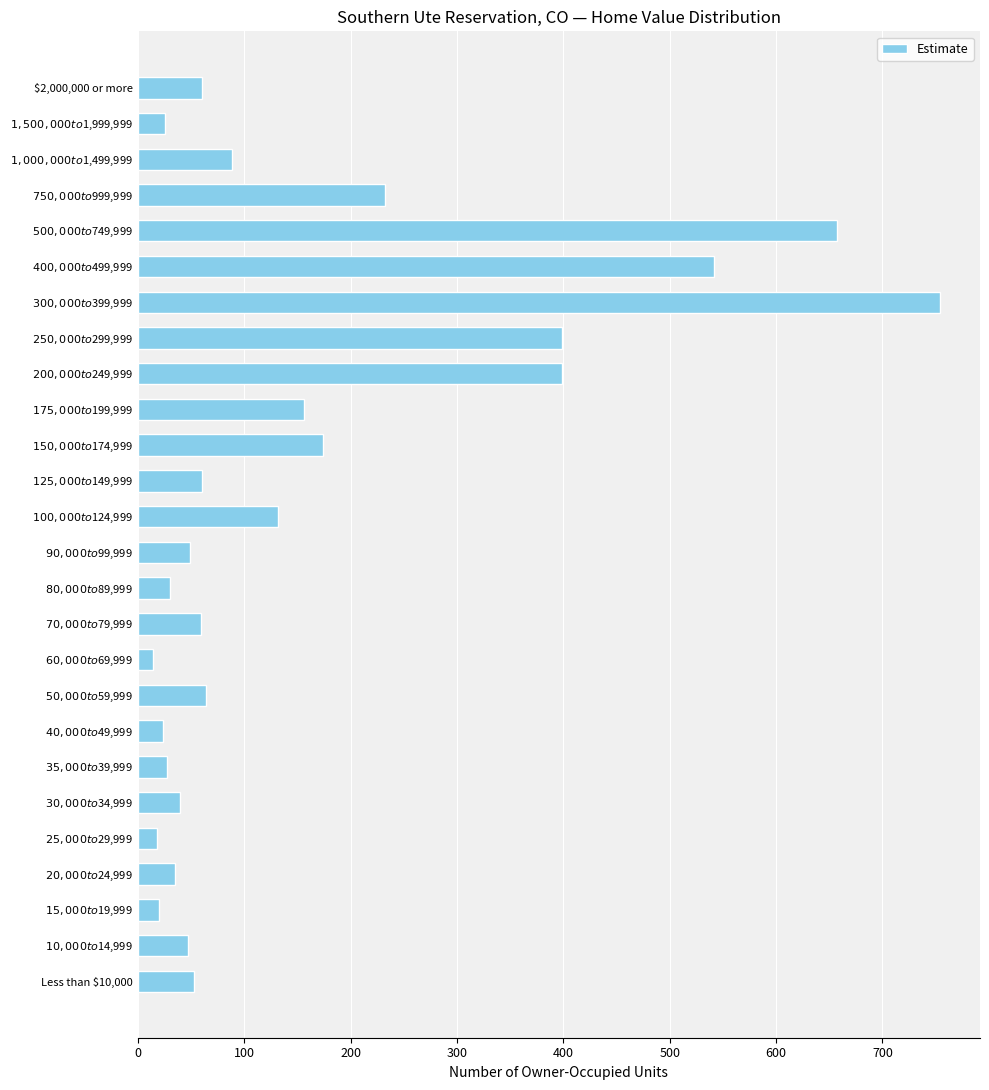

What is the greatest value displayed?

754